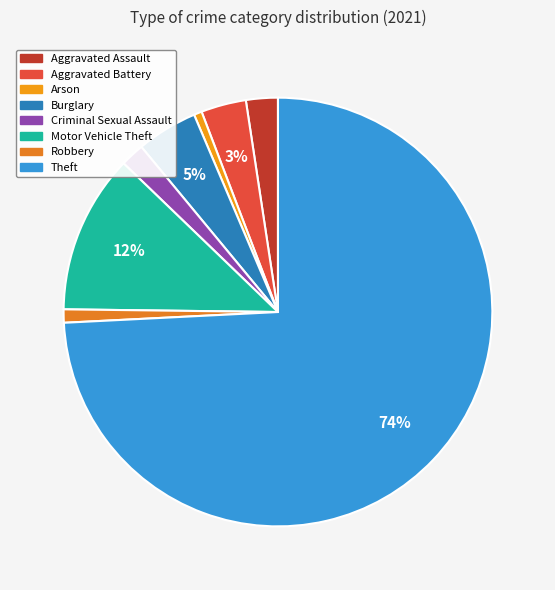

How many slices are in this pie chart?

8